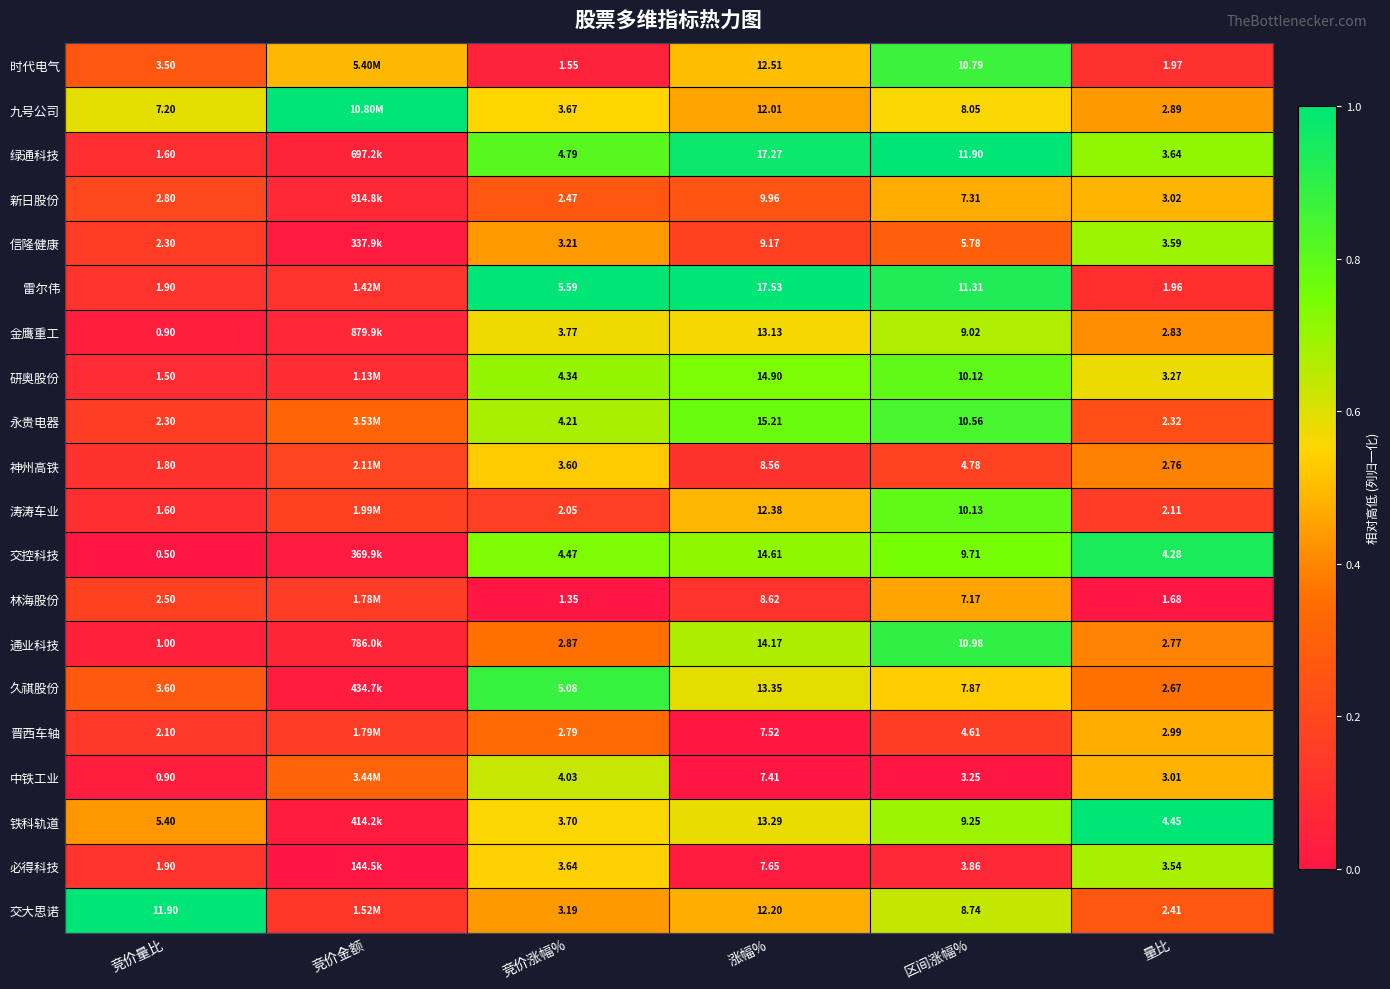

Is the value of 铁科轨道 at 区间涨幅% greater than the value of 久祺股份 at 量比?

Yes